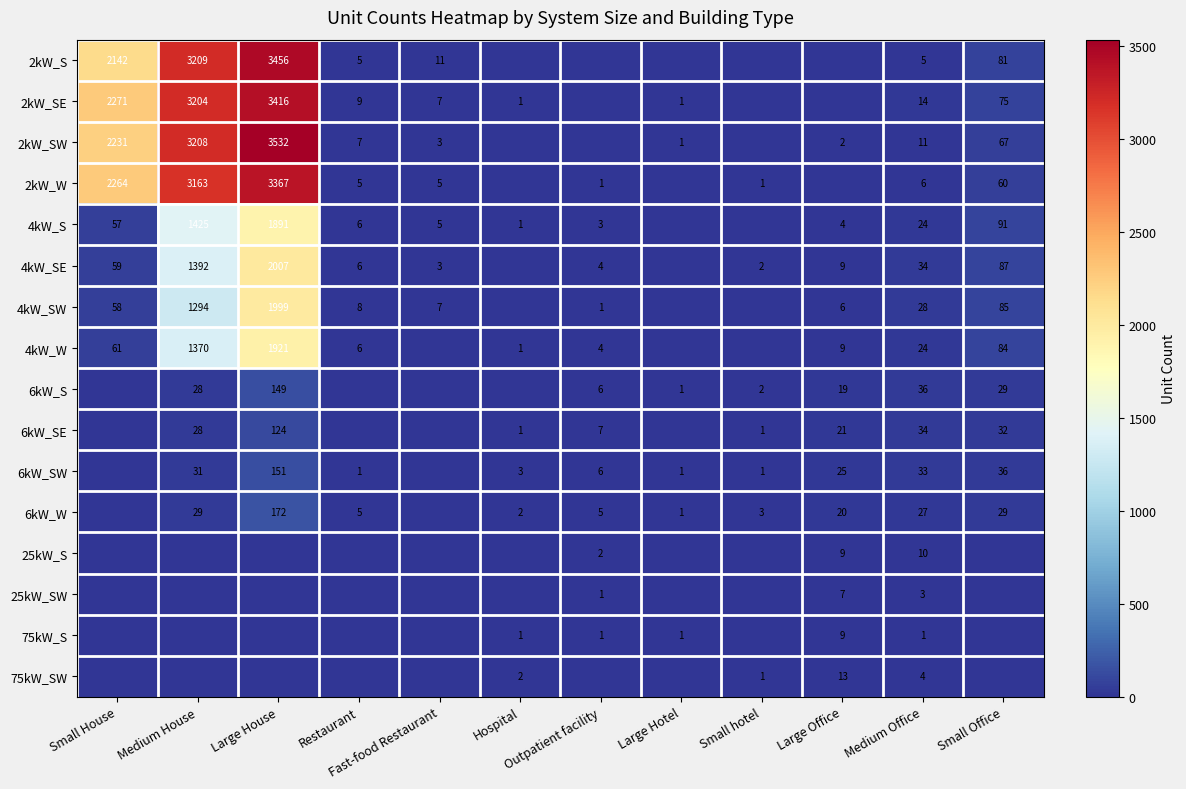

What is the total value across all series at Medium Office?

294